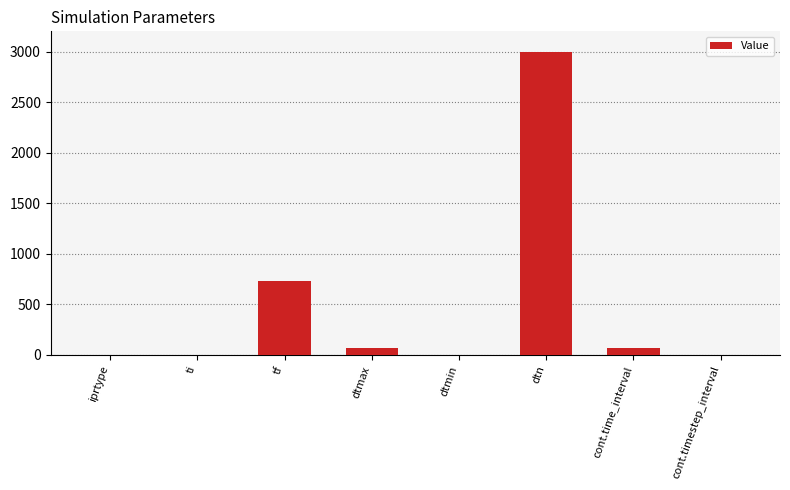

Are the bars horizontal?

No